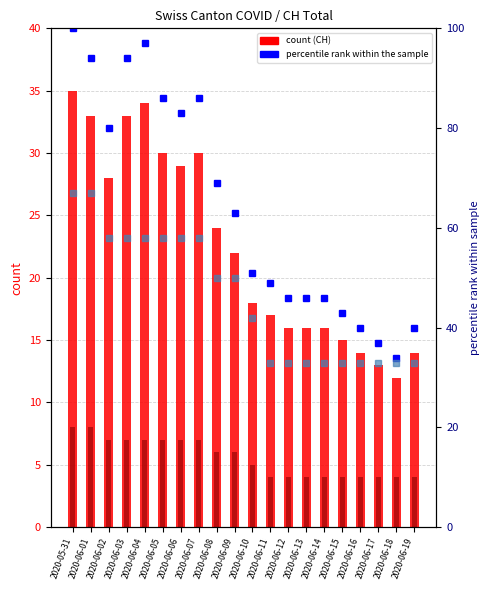

How many VD count values are between 4 and 7?

18